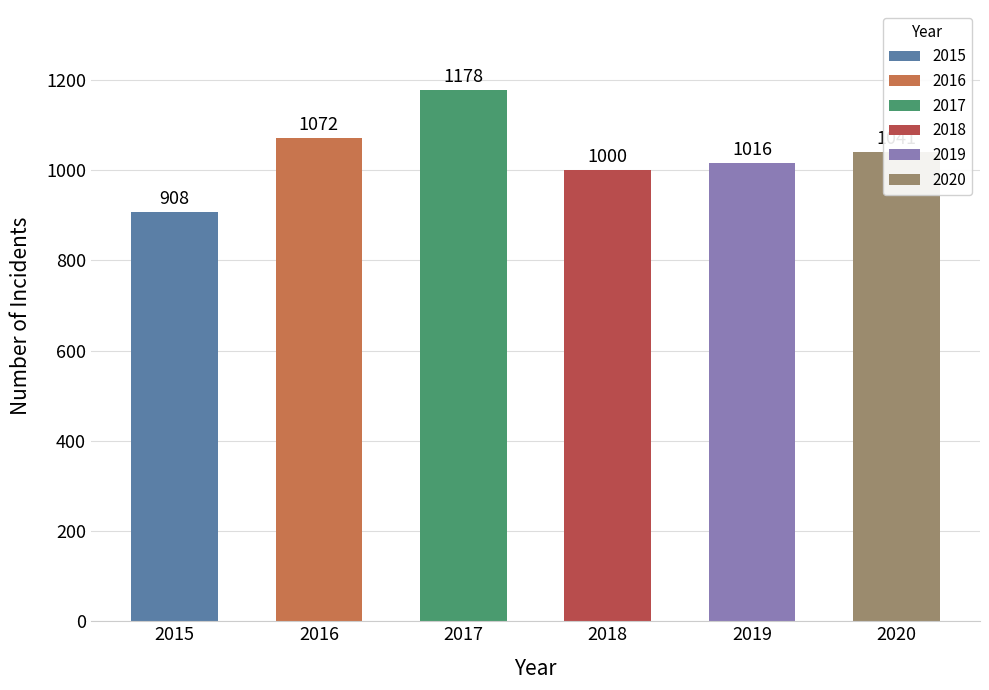

The chart shows a value of 1072 at 2016. True or false?

True